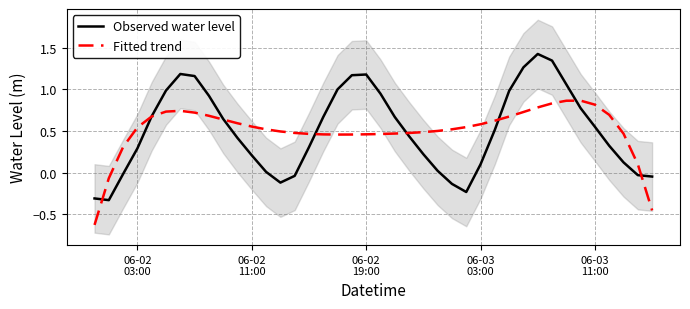

What is the maximum value for Observed water level?

1.4